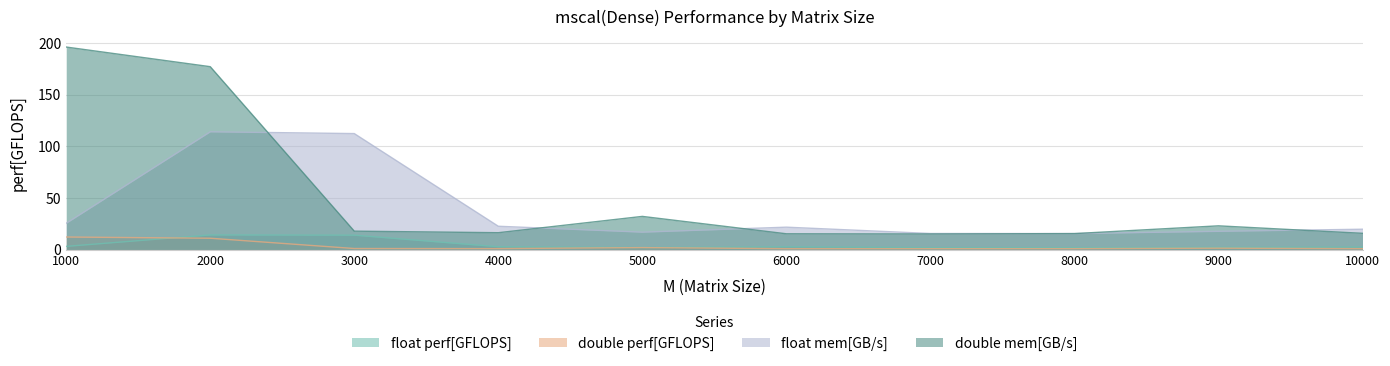

What is the total value across all series at 6000?

40.8